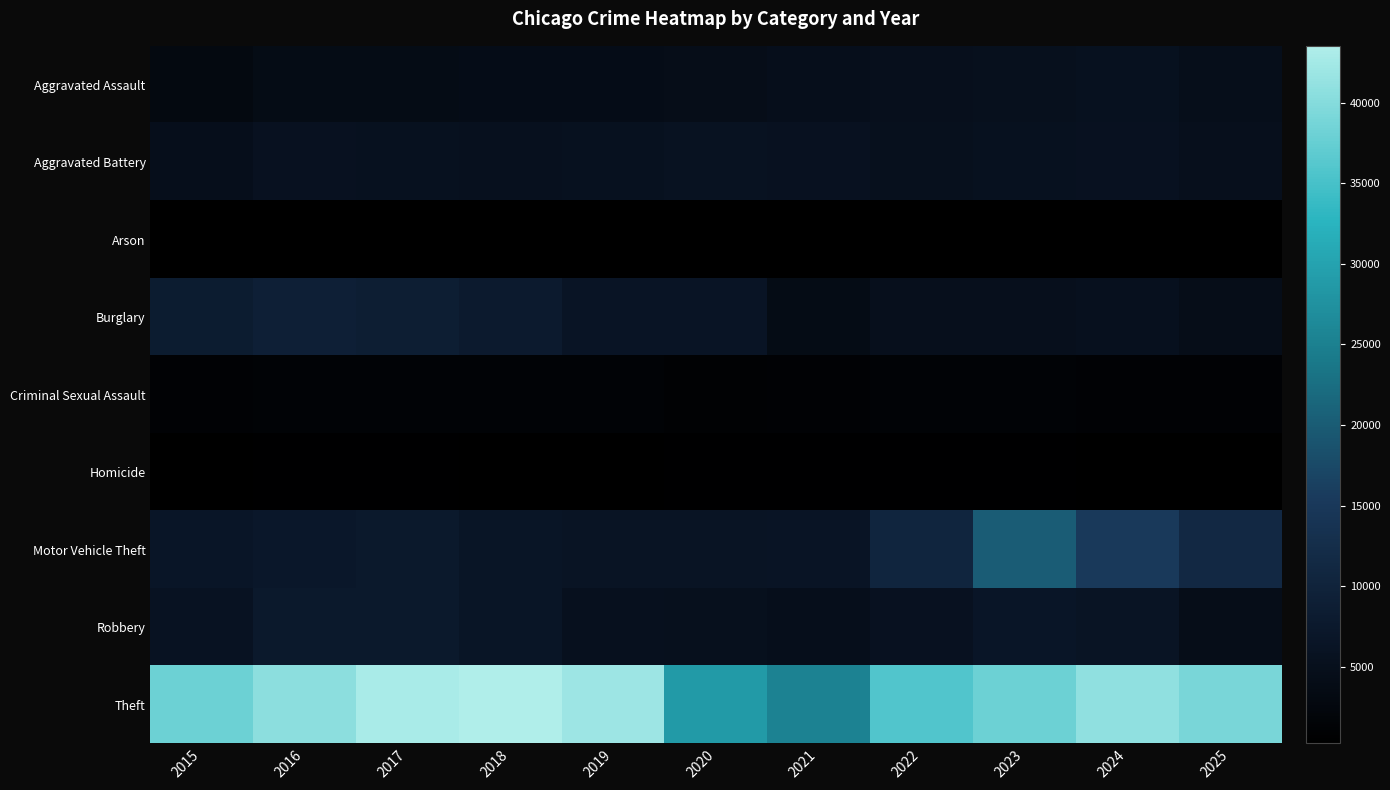

What is the maximum value shown in the chart?

43528